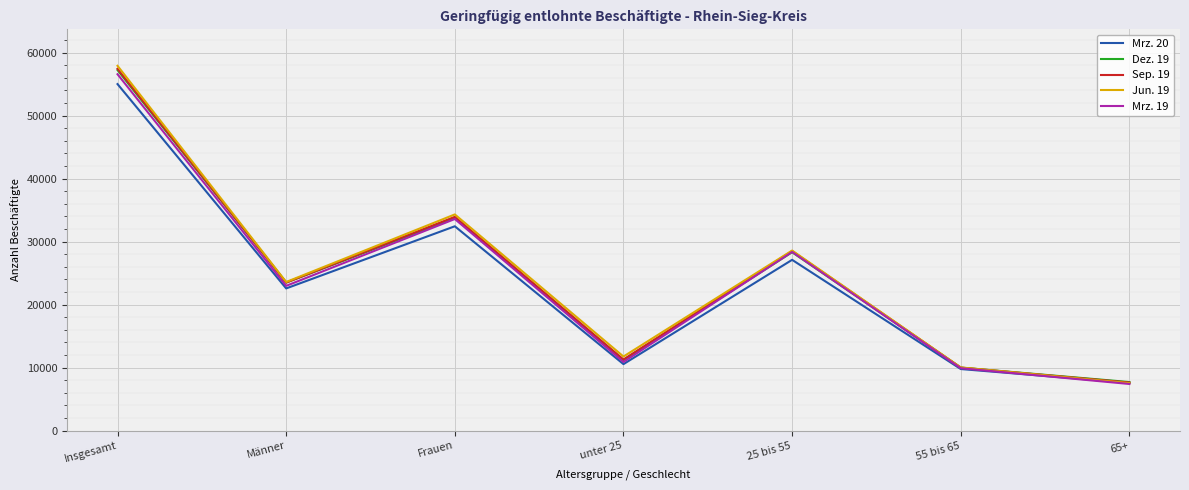

What is the greatest value displayed?

57894